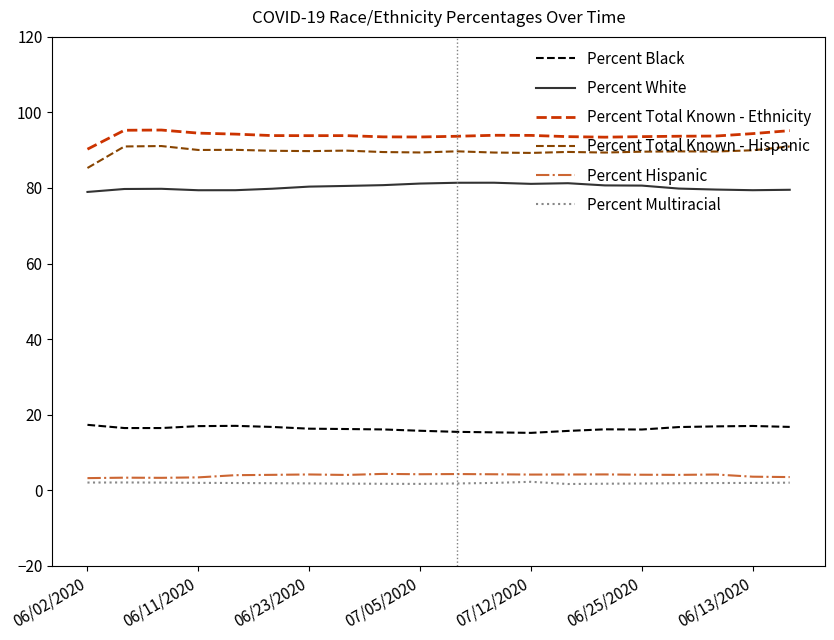

True or false: Percent Total Known - Ethnicity and Percent Black cross at least once.

False